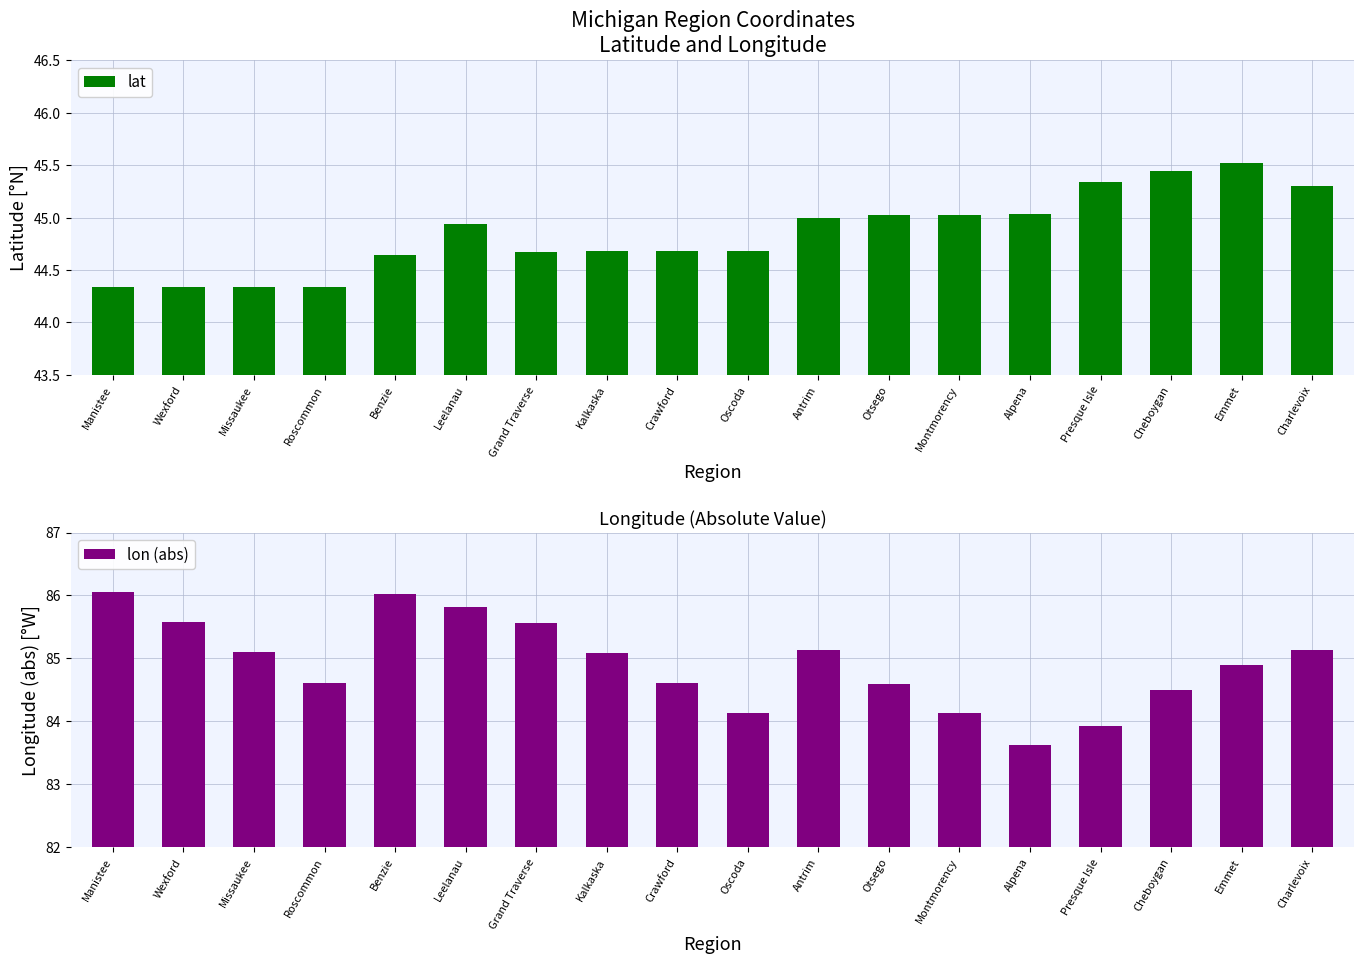

True or false: lat has a value of 27.9 at Leelanau.

False